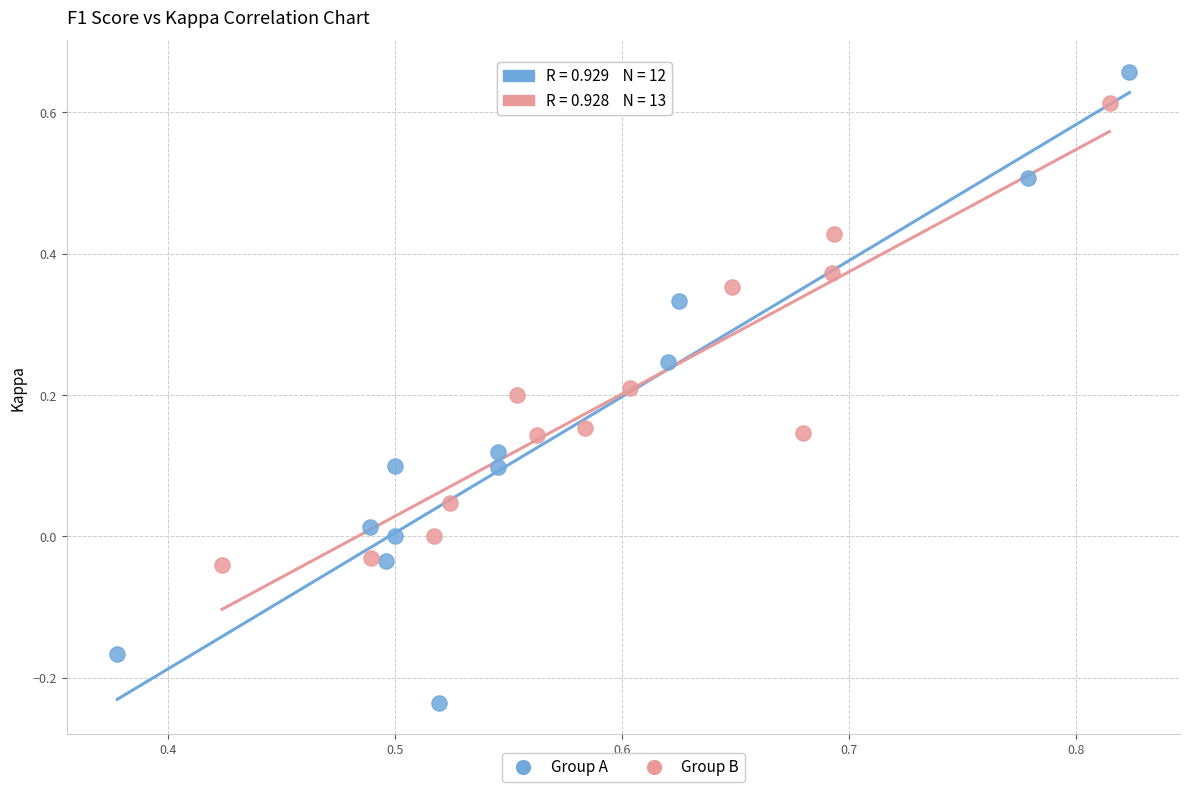

Which series has the widest spread of Y values?

Group A